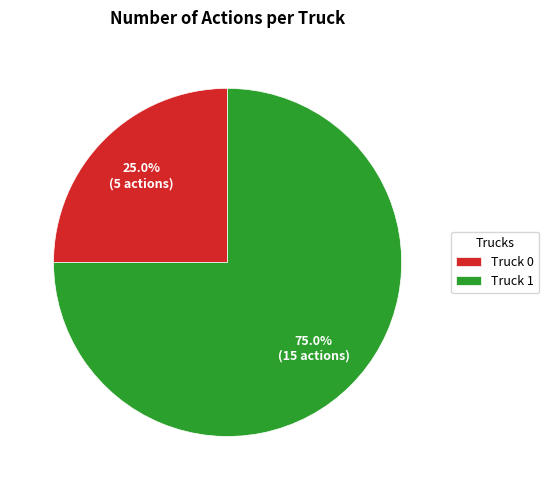

What percentage is the Truck 0 slice, to the nearest percent?

25%